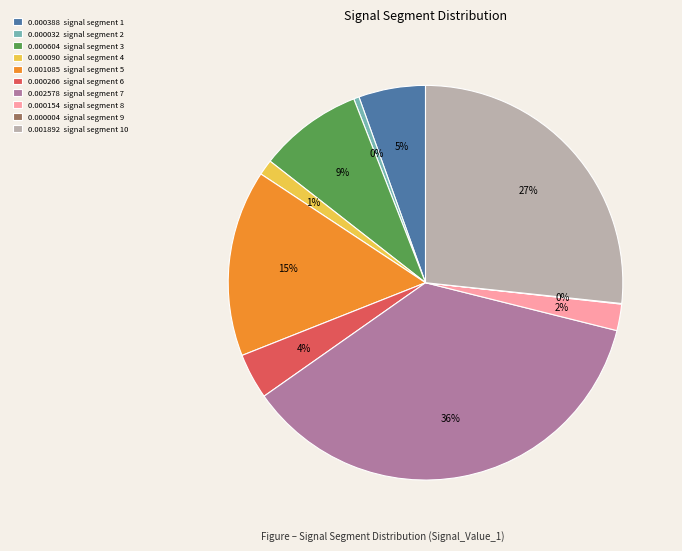

True or false: 0.000090 signal segment 4 accounts for 1% of the total.

True